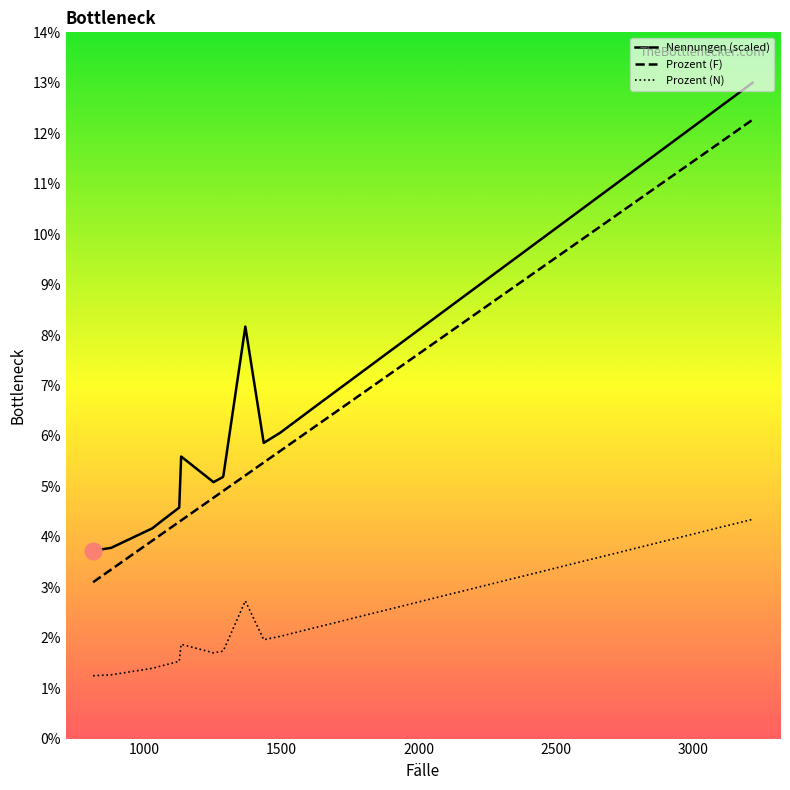

True or false: Prozent (N) and Nennungen (scaled) intersect in this chart.

False